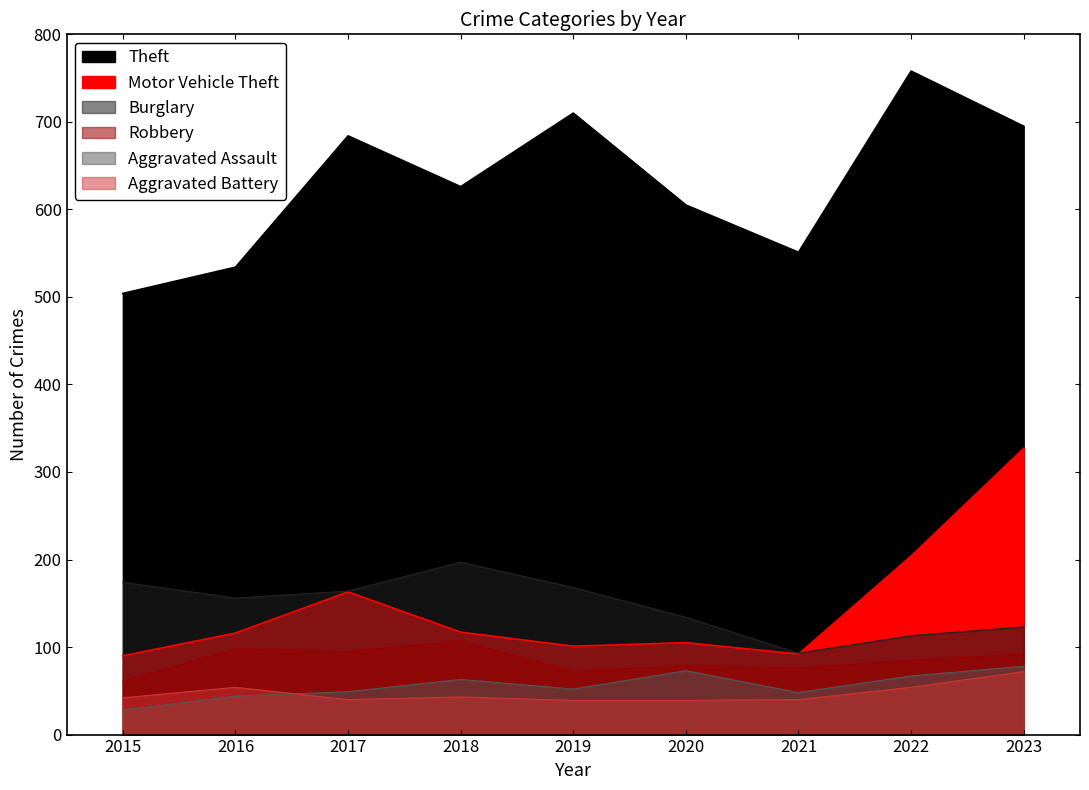

At which category is the sum across all series the highest?

2023